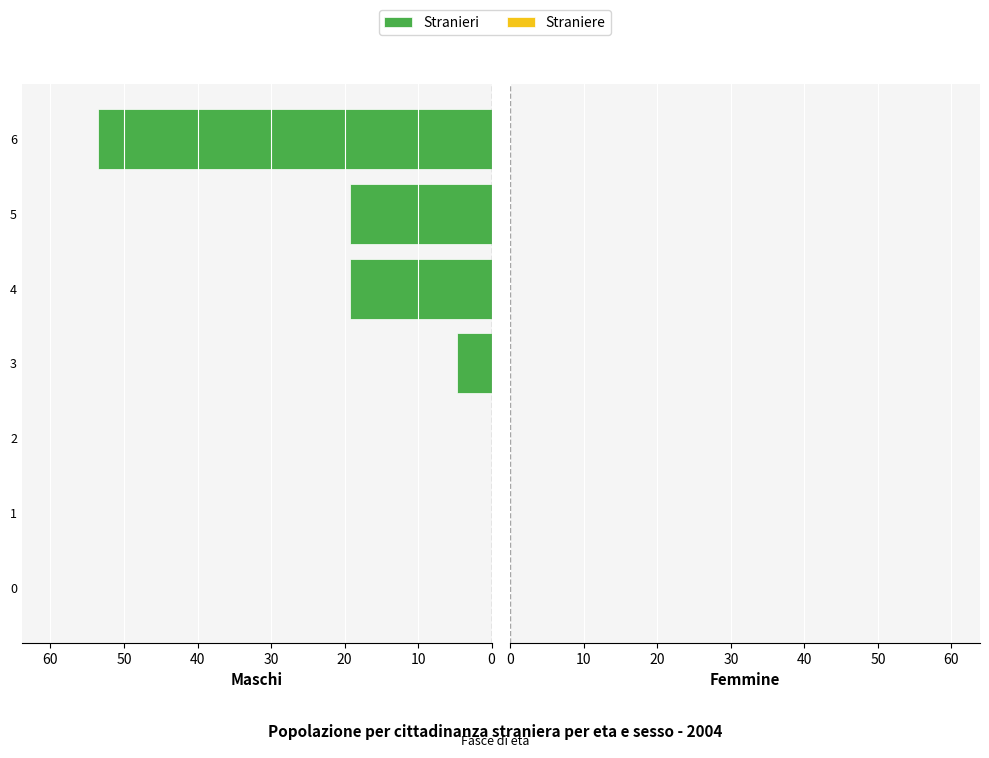

What is the sum of the values at 5 and 4?

38.4